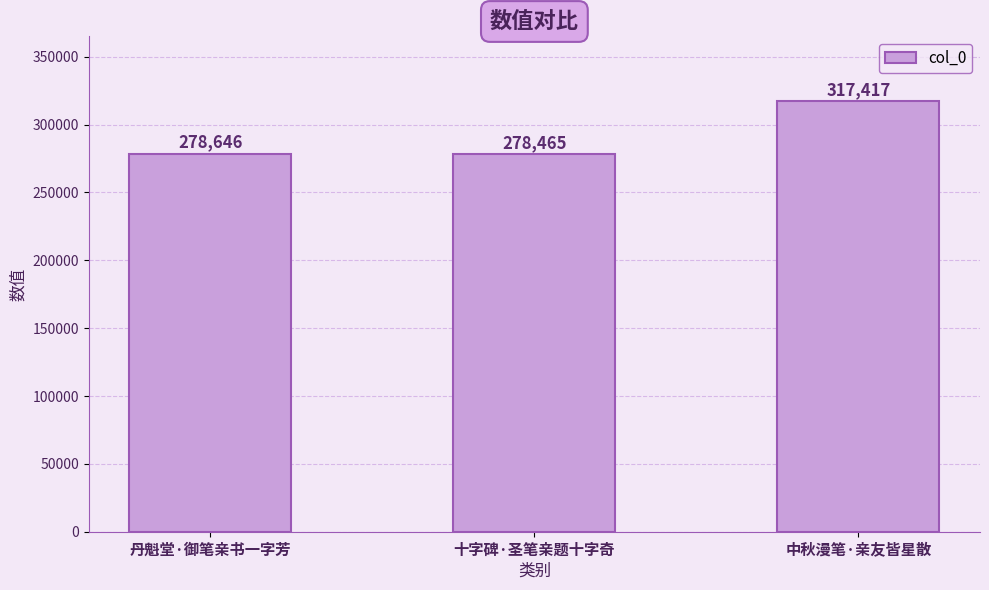

Reading left to right, extract all data points from this chart.

278646	278465	317417